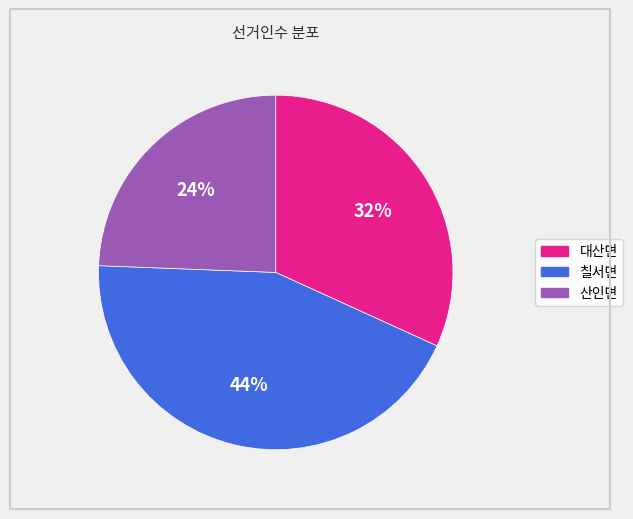

How many segments does this pie chart have?

3